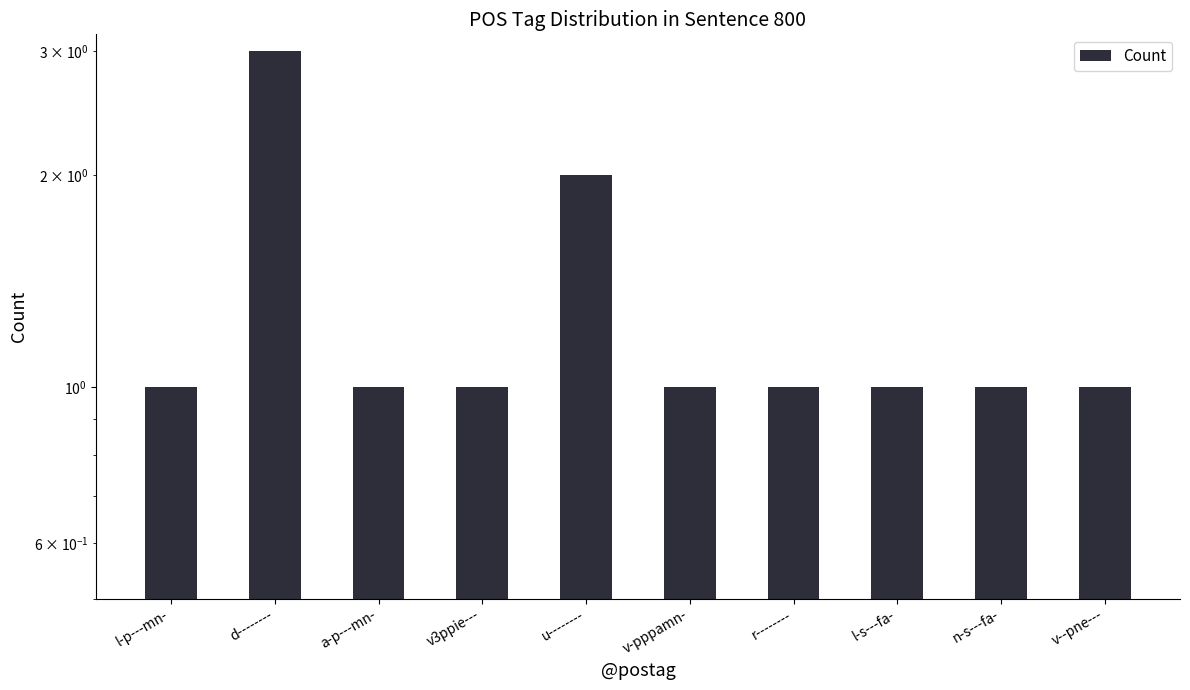

Which has a higher value, d-------- or v--pne---?

d--------